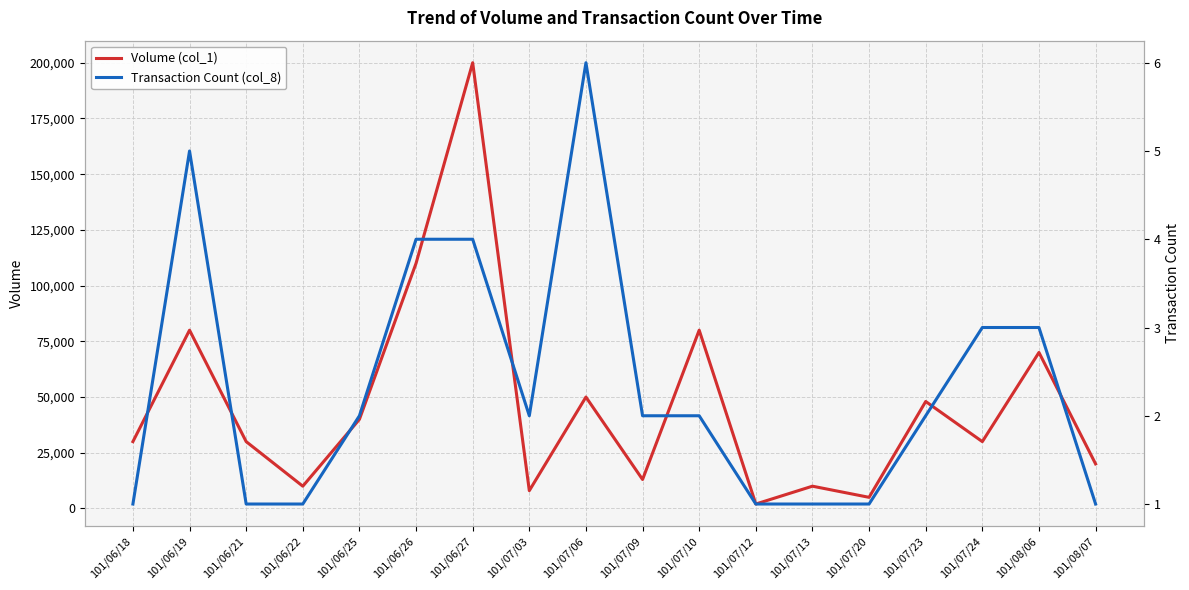

Which has a higher value, 101/06/19 or 101/07/20?

101/06/19